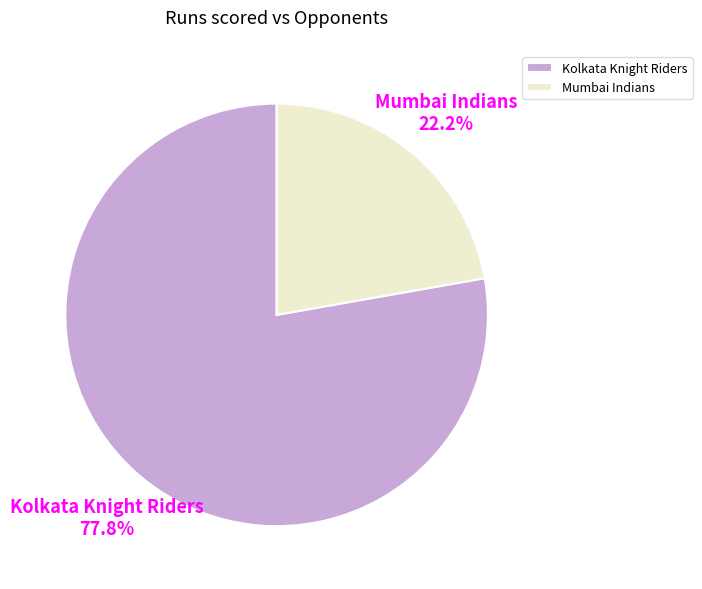

Rank the categories by value from lowest to highest.

Mumbai Indians, Kolkata Knight Riders